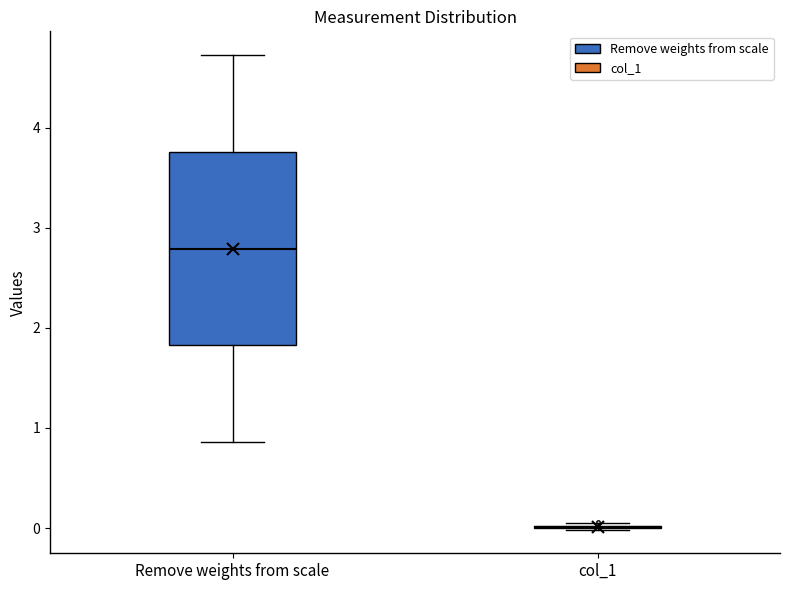

Reading left to right, transcribe this box plot: for each box, give where its median line is, the range the box spans, and where its two whiskers end, as read against the y-axis. The values are not printed on the chart, so give them approximately, as read against the axis.

Remove weights from scale: median 2.8, box 1.8 to 3.8, whiskers 0.9 to 4.7
col_1: box collapsed to a line at 0.0, whiskers 0.0 to 0.0